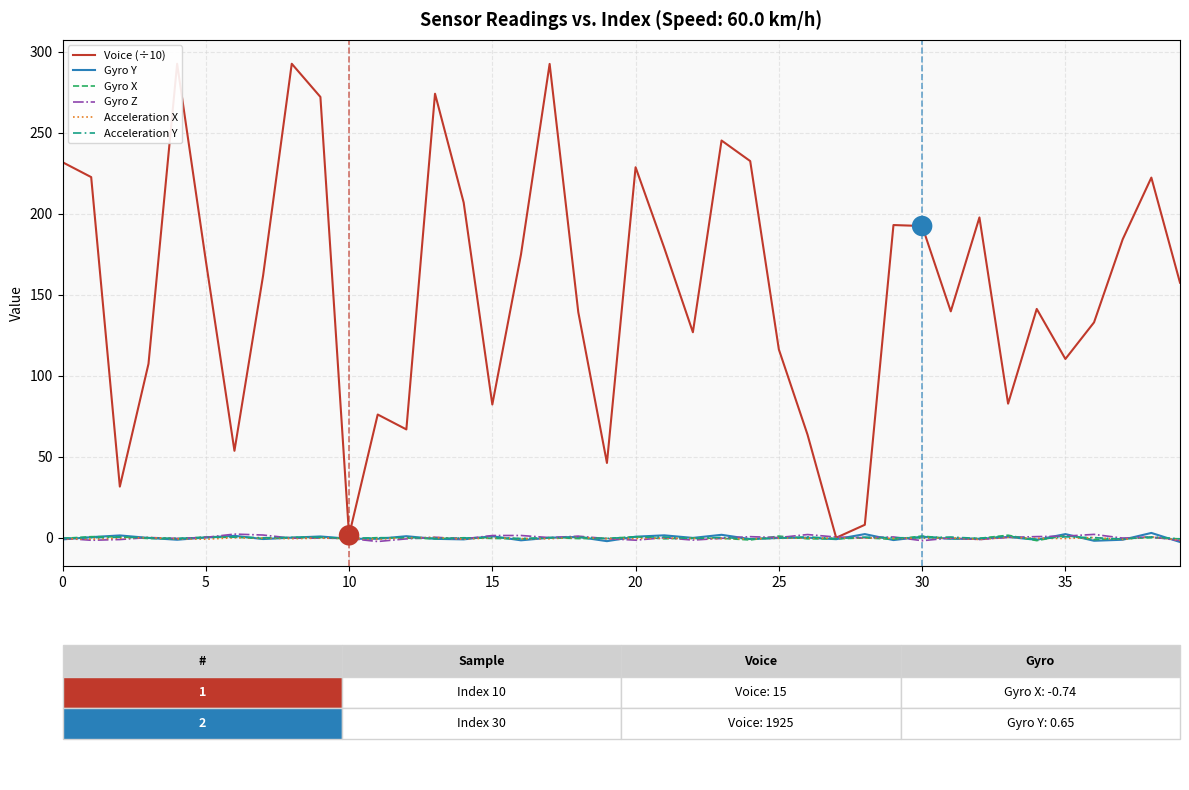

Which label corresponds to the smallest value in the chart?

39